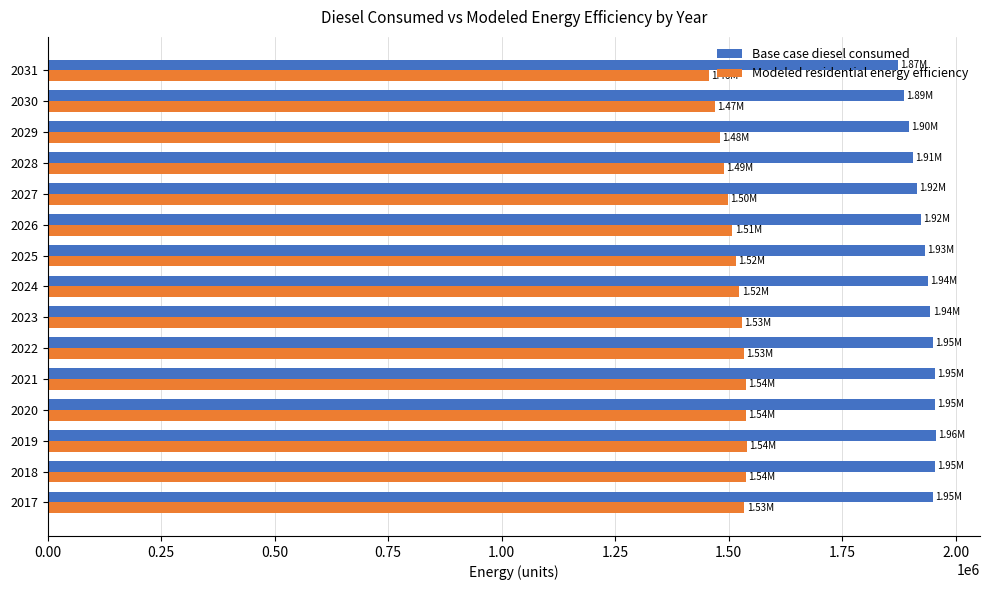

What is the average value of the Base case diesel consumed series?

1929110.5